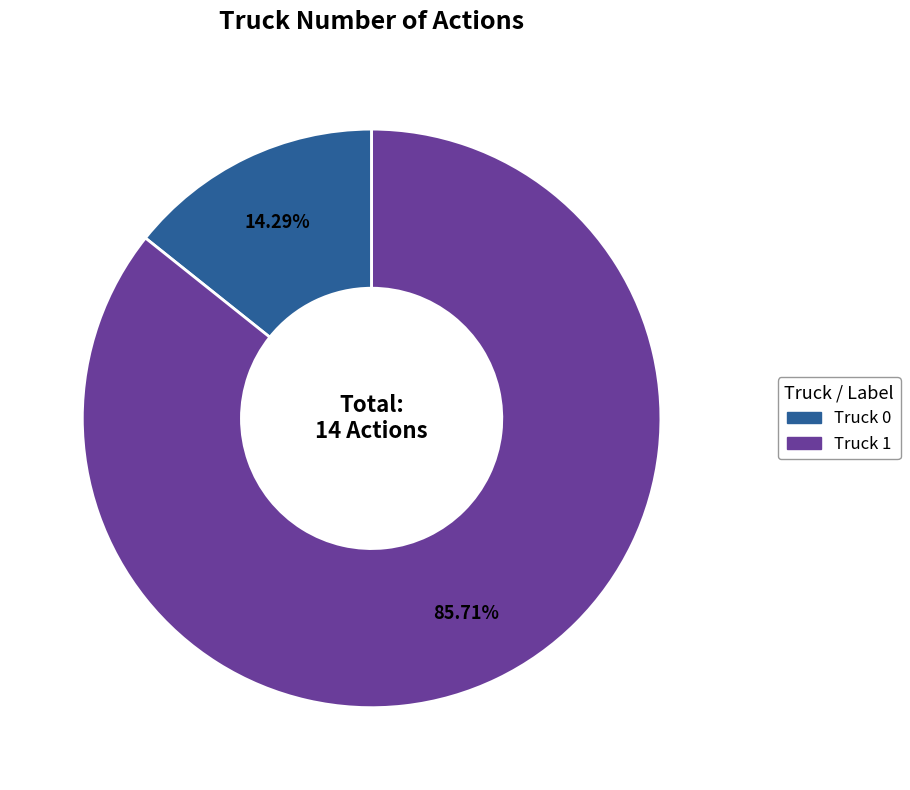

Which slice is the largest?

Truck 1